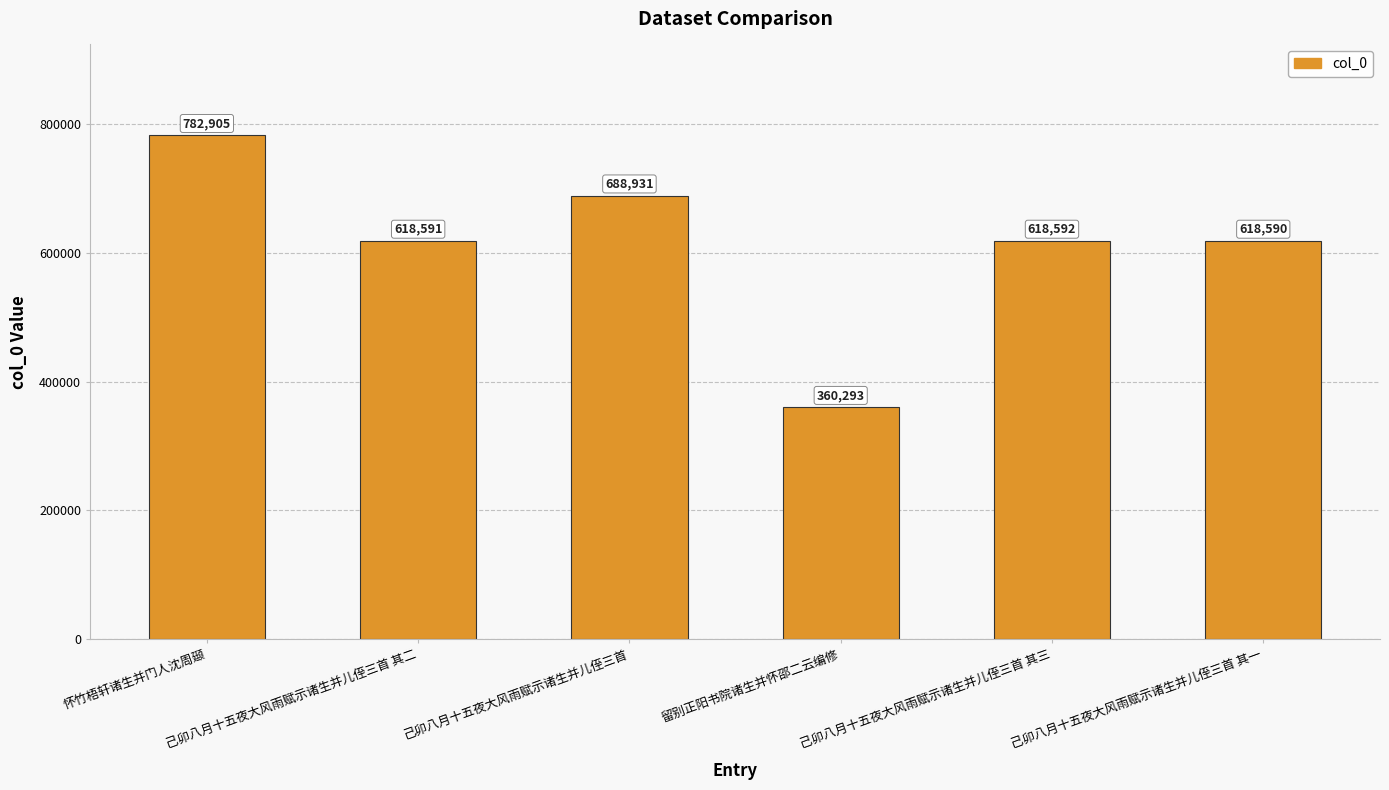

What is the average value?

614650